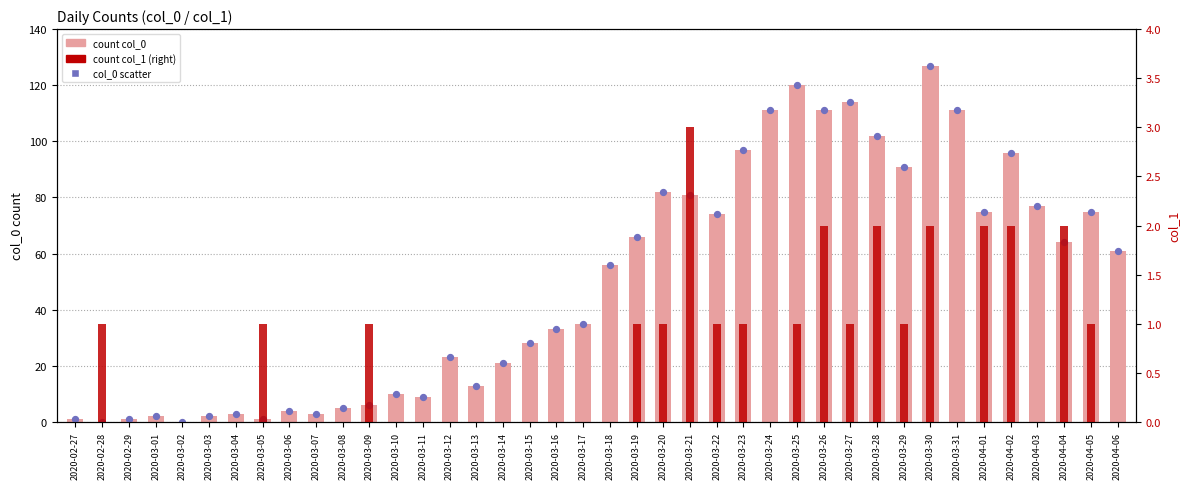

Which series has the widest spread of Y values?

count (col_0)